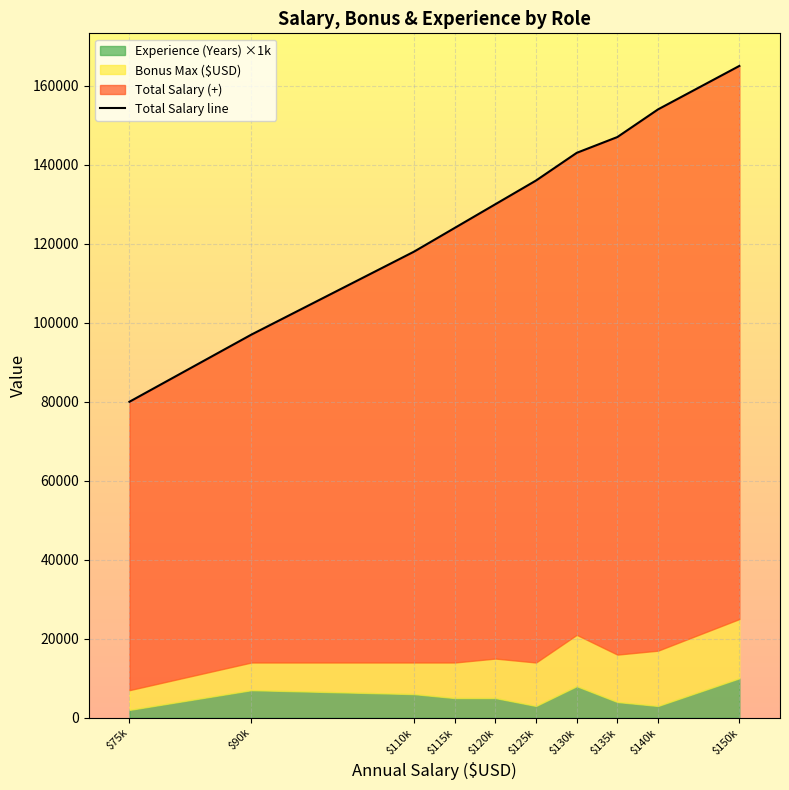

Reading left to right, what are all the values shown in this chart?

$75k=80000	$90k=97000	$110k=118000	$115k=124000	$120k=130000	$125k=136000	$130k=143000	$135k=147000	$140k=154000	$150k=165000